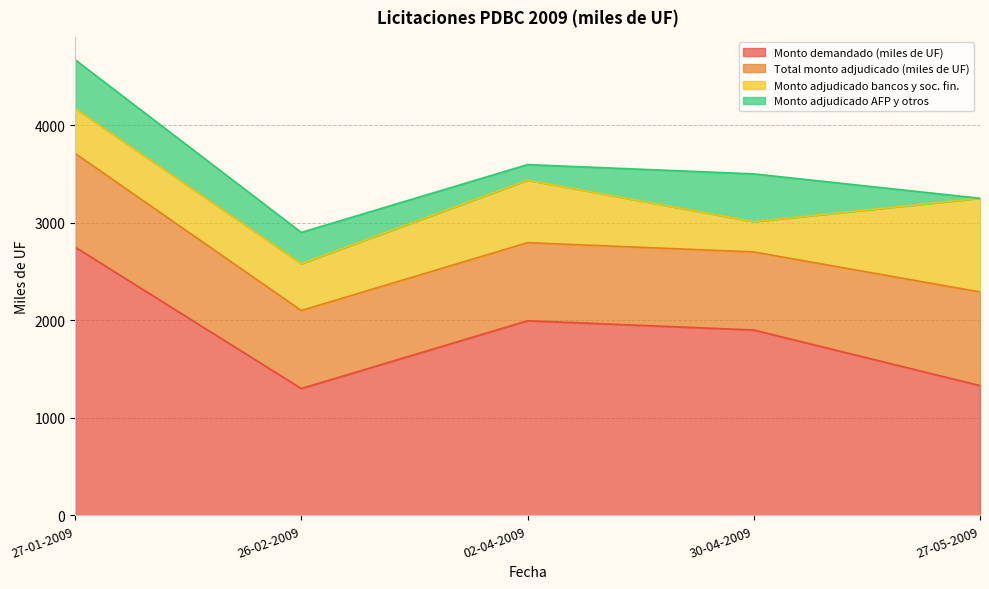

Which category has the lowest value across all series?

27-05-2009